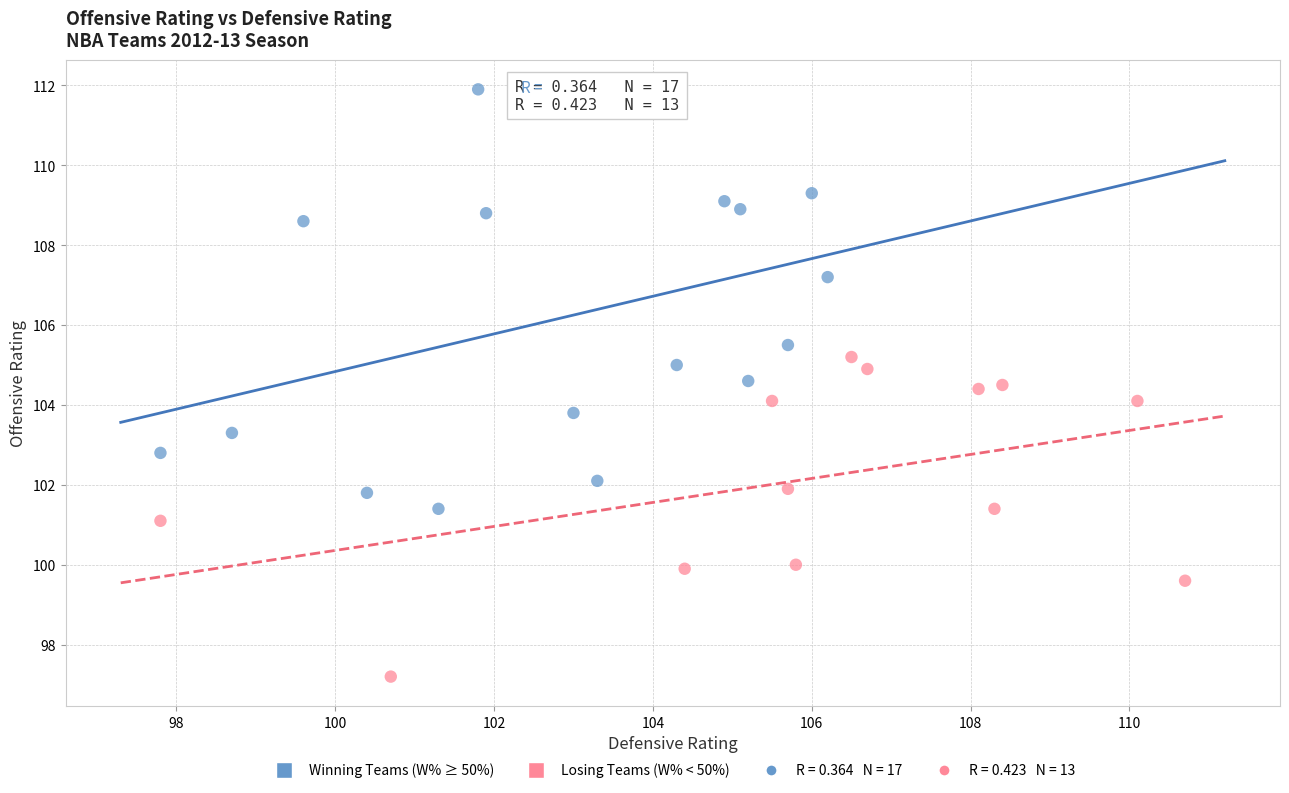

Which series reaches the minimum Y coordinate?

Losing Teams (W% < 50%)